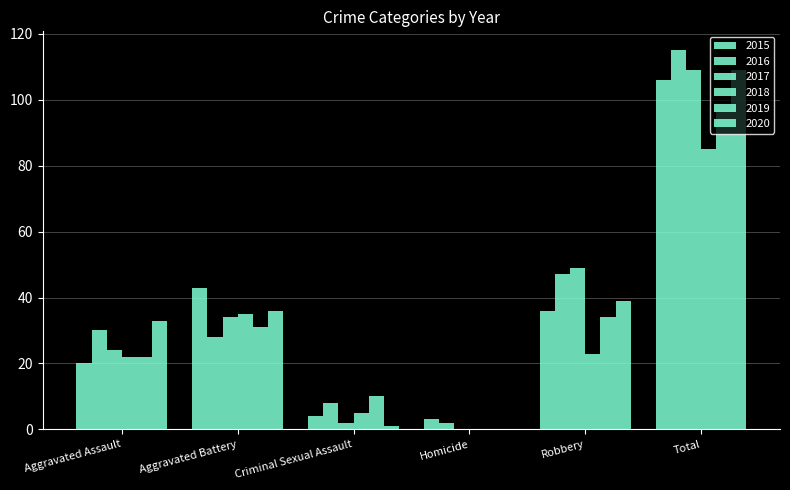

How many positive values does the 2018 series have?

5